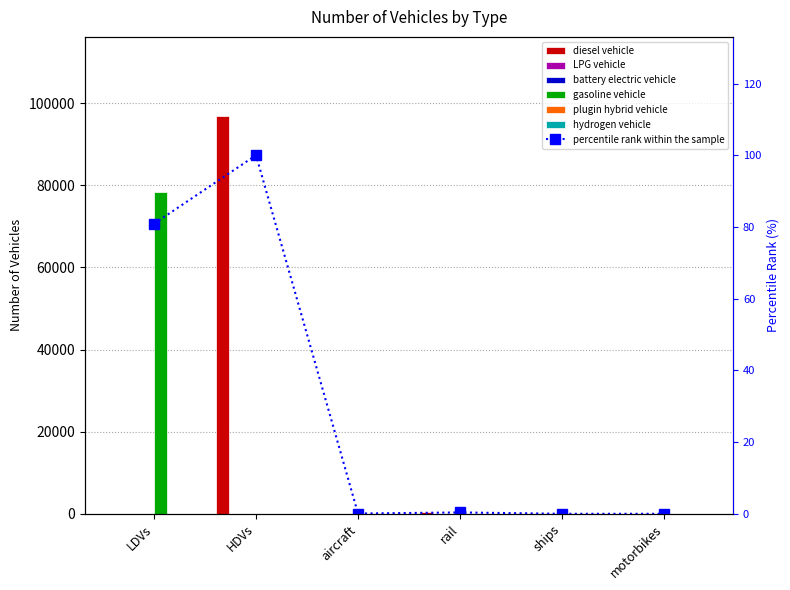

At which label does LPG vehicle reach its minimum?

aircraft